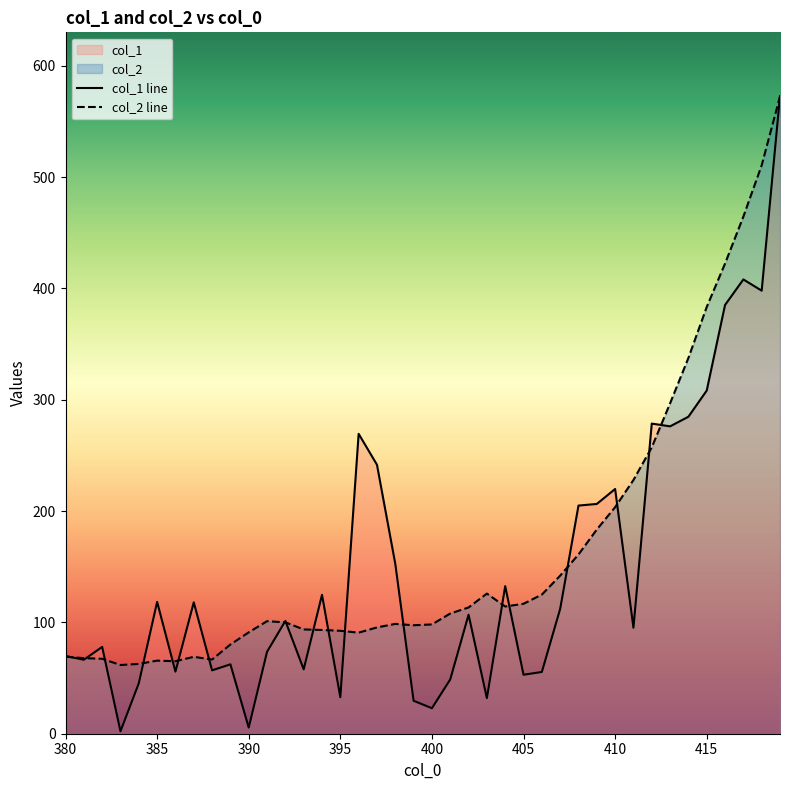

List the series in order of their peak value, highest first.

col_1, col_2